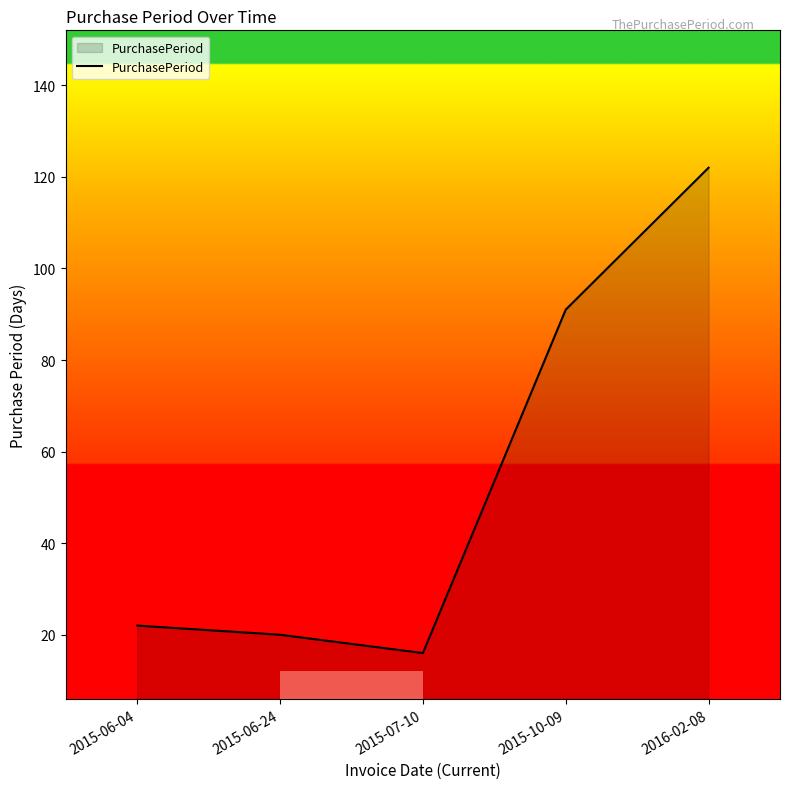

At which category does the chart reach its minimum across all series?

2015-07-10